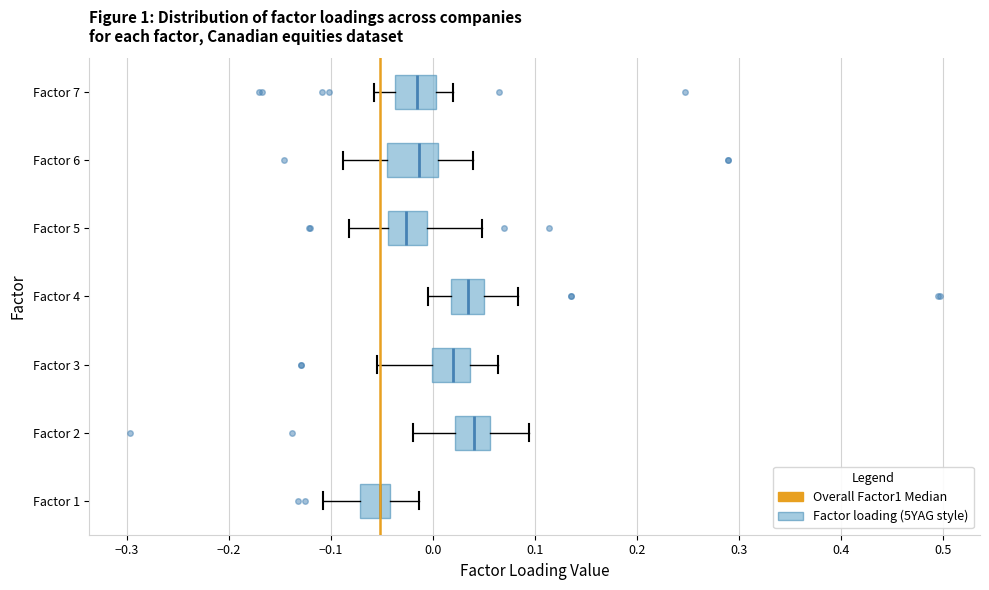

Which box is the widest, from its left edge to its right edge?

Factor 6